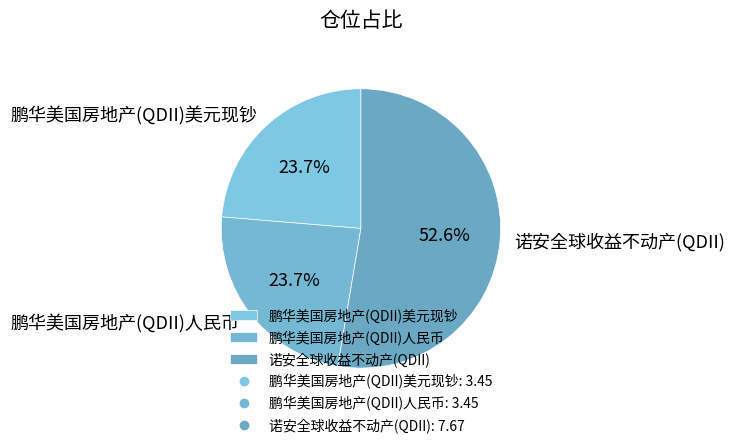

To the nearest percent, what is the difference between the largest and smallest slice percentages?

29%